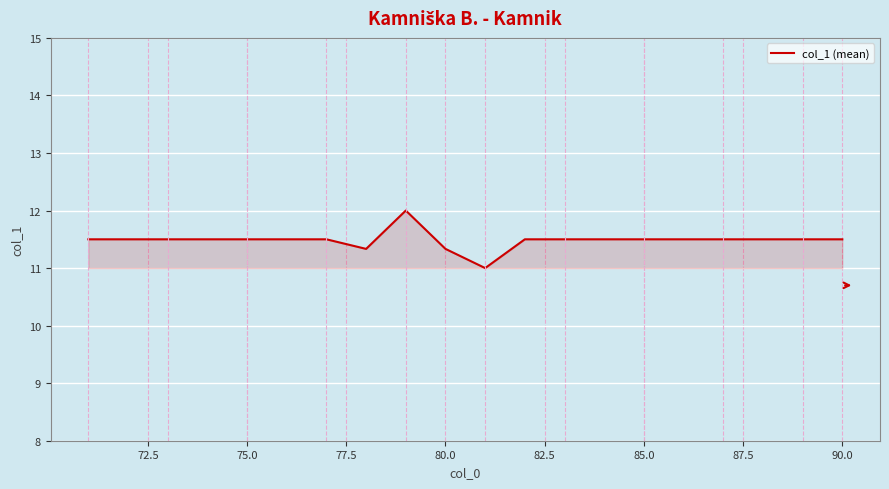

What is the difference between the maximum and minimum values?

1.0